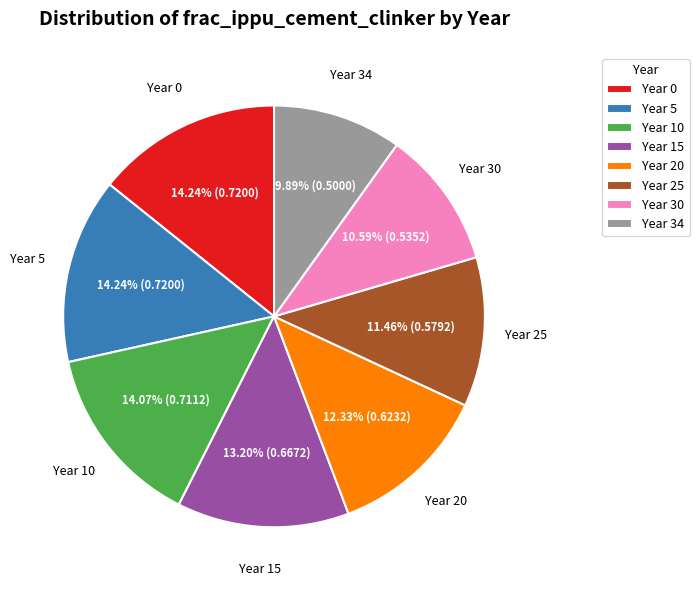

Count the number of slices in the pie.

8